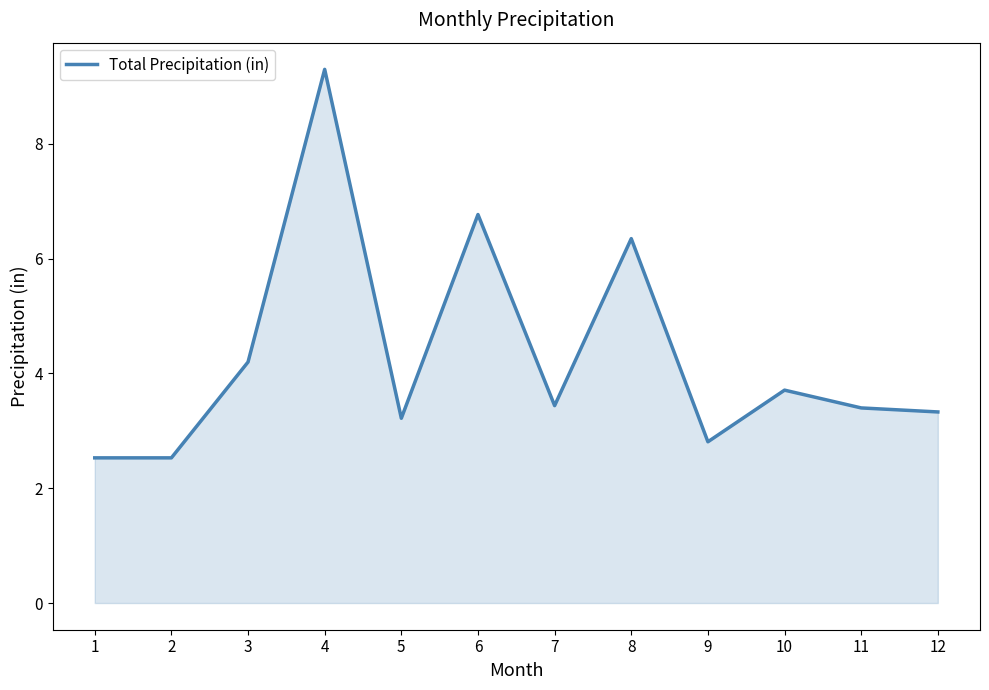

What is the sum of the values at 1 and 12?

5.9